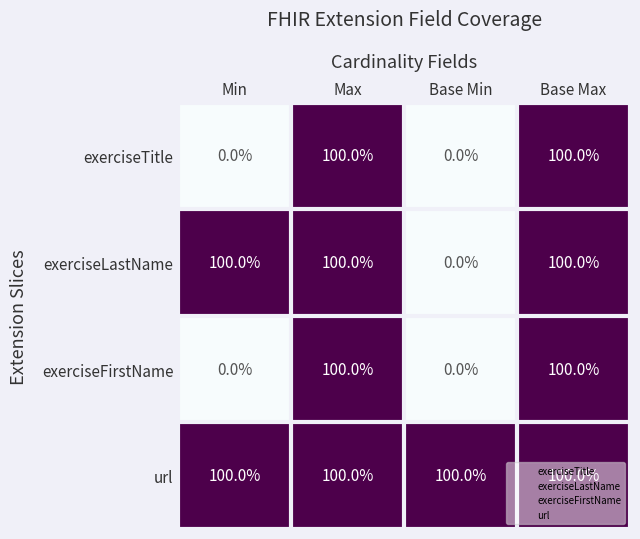

Which series has the largest total across all categories?

url